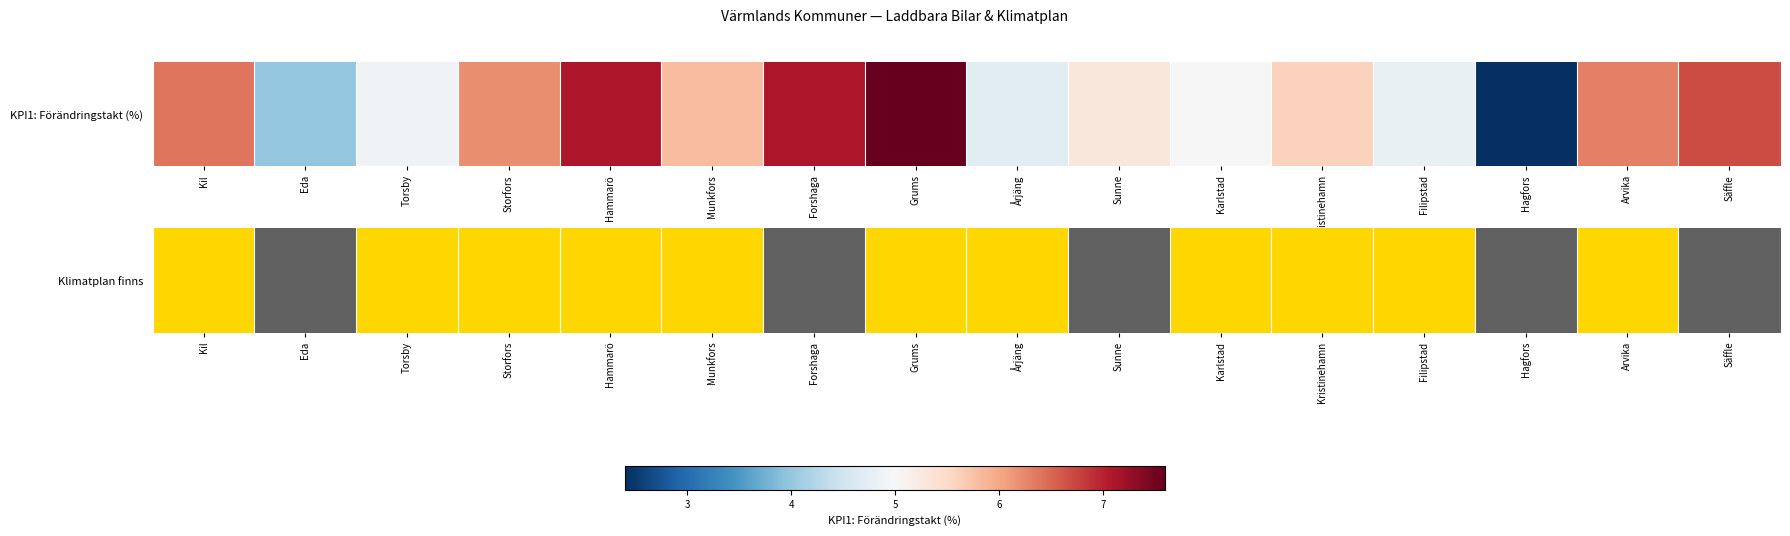

Read the value at Säffle.

1